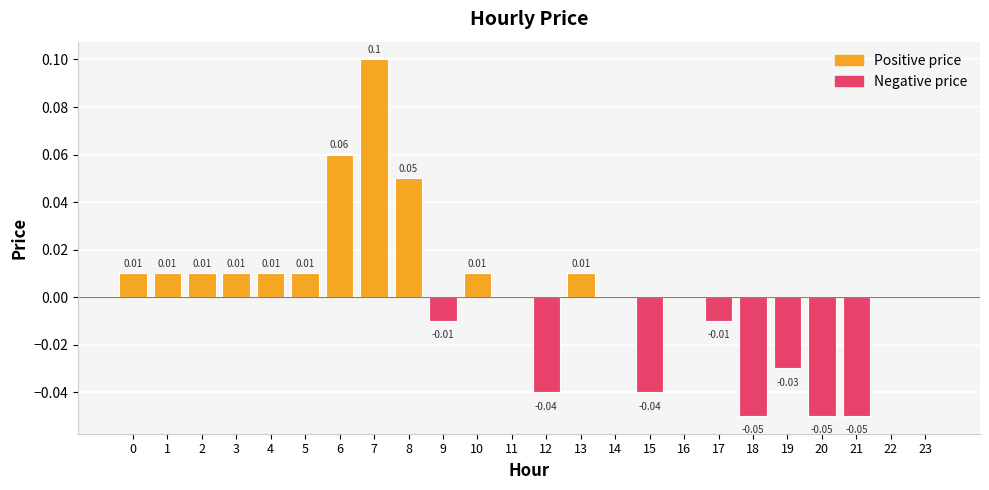

Which has a higher value, 12 or 4?

4